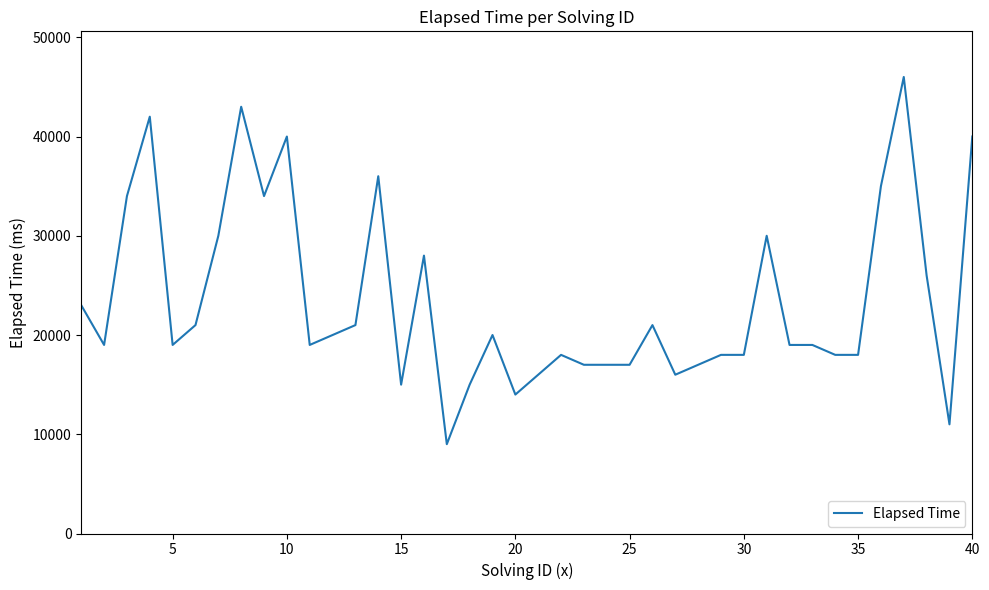

How many series are shown in this chart?

1